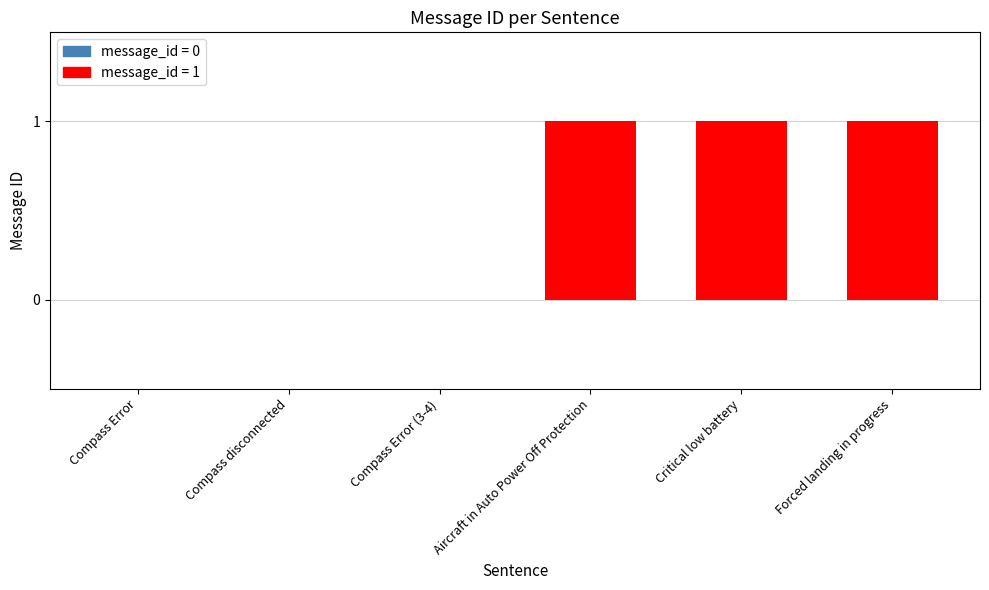

What is the sum of all values?

3